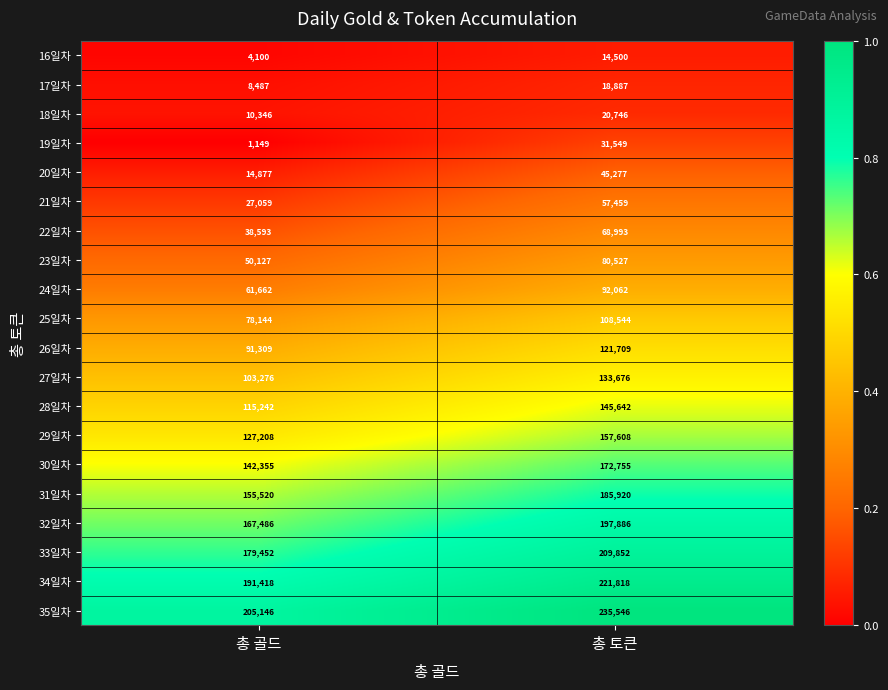

At which label is 20일차 closest to 30077?

총 골드